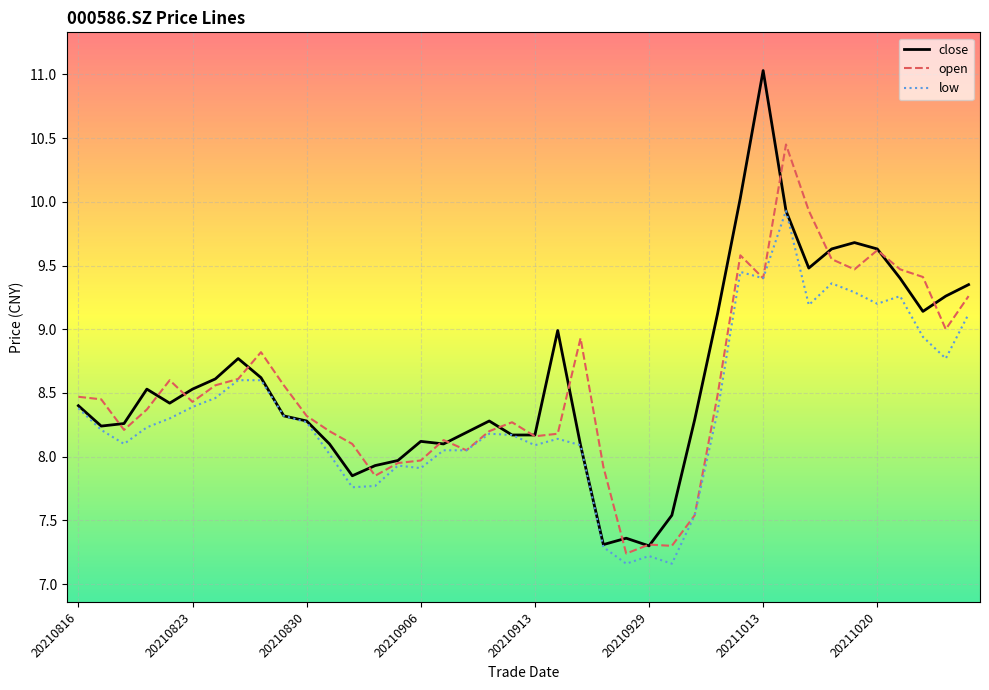

What is the minimum value for open?

7.2